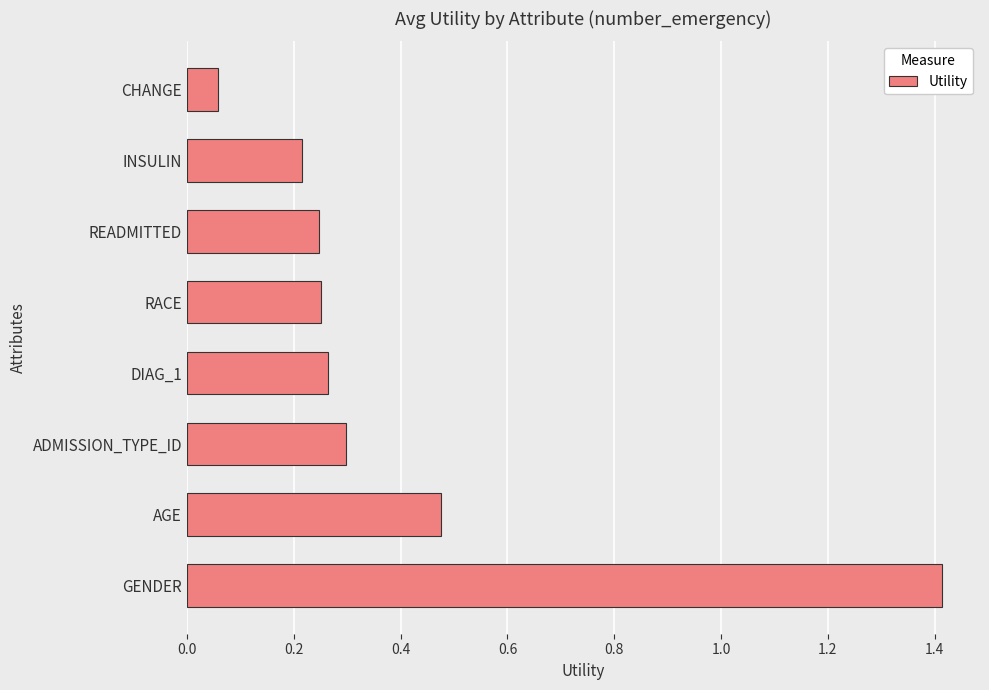

Between ADMISSION_TYPE_ID and INSULIN, which is larger?

ADMISSION_TYPE_ID